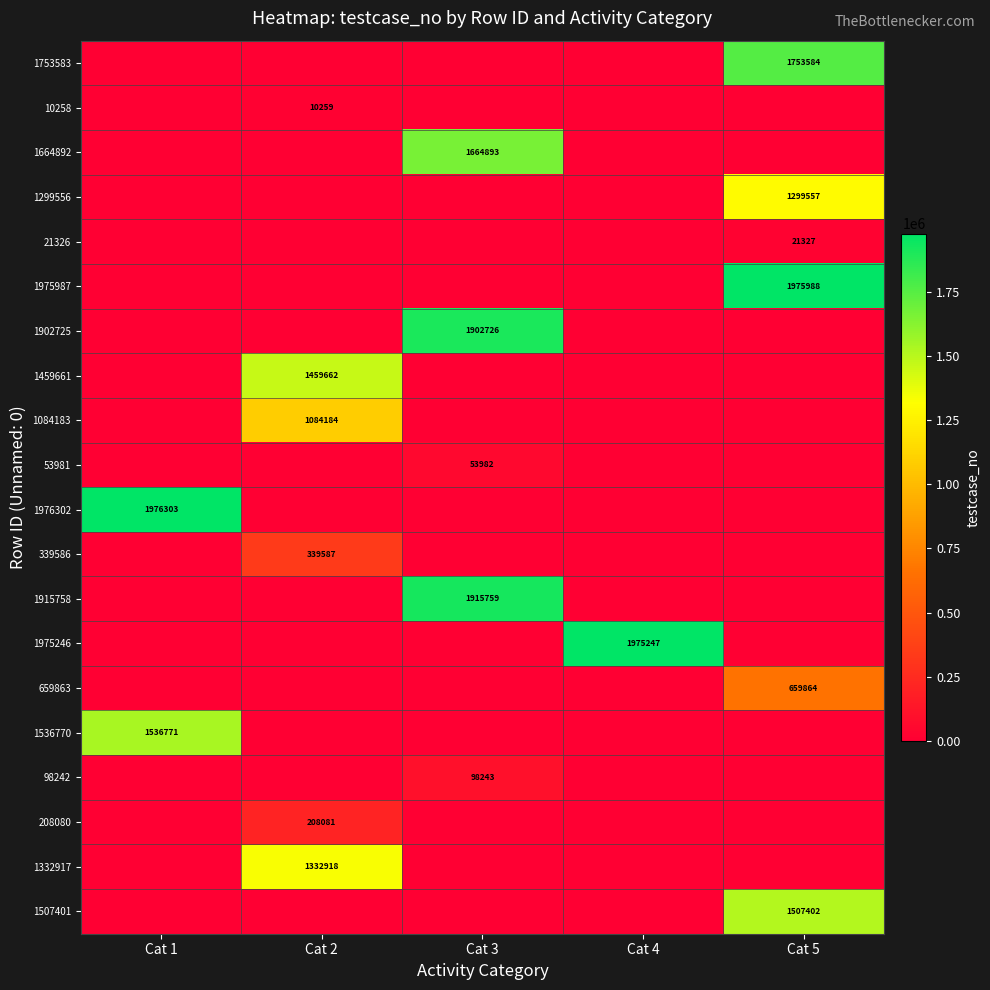

The value of 10258 at Cat 2 is 4624. True or false?

False